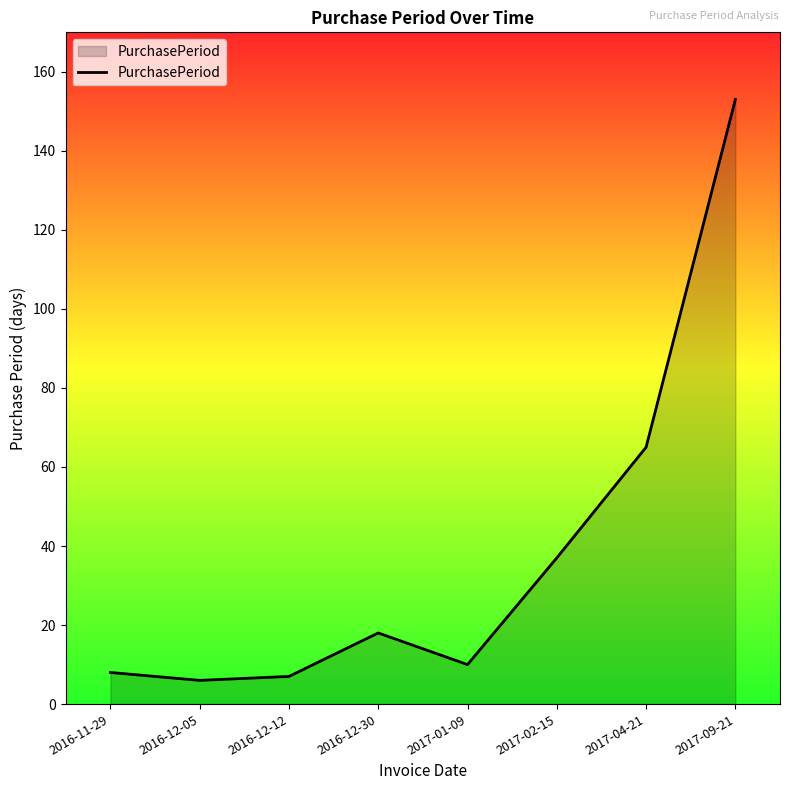

Where is the data nearest to the value 79?

2017-04-21